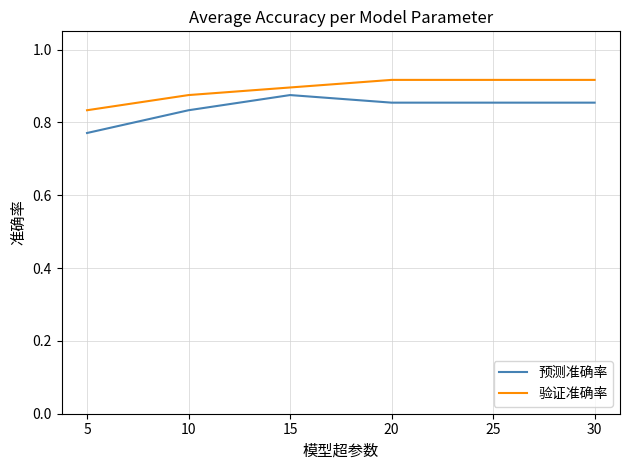

What is the sum of the 预测准确率 values at 5 and 20?

1.6